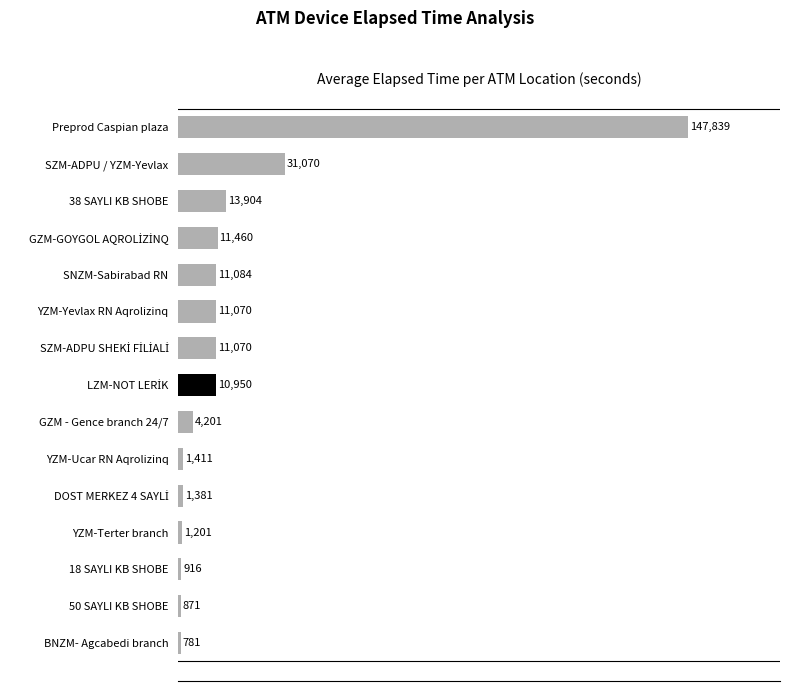

What is the greatest value displayed?

147839